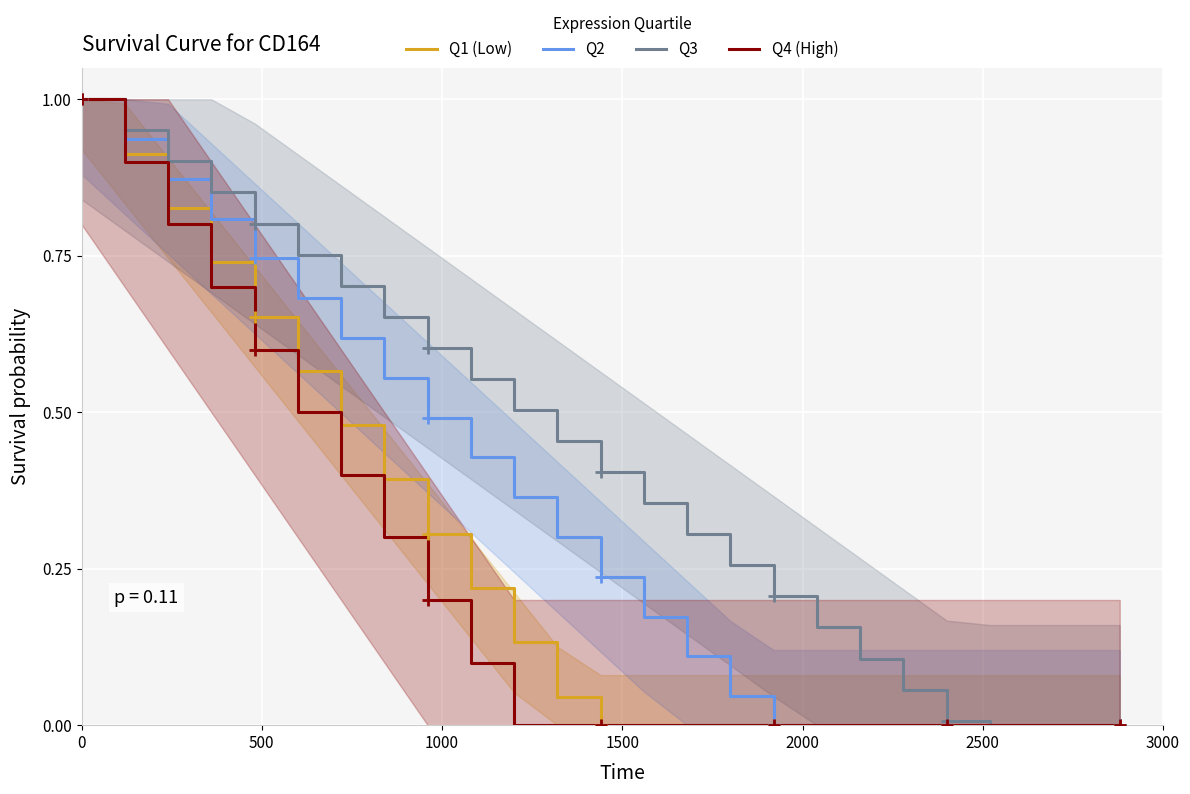

Reading right to left, transcribe all the data shown in this chart.

Q1 (Low): 0.0	0.0	0.0	0.0	0.0	0.0	0.0	0.0	0.0	0.0	0.0	0.0	0.0	0.0	0.1	0.2	0.3	0.4	0.5	0.6	0.7	0.7	0.8	0.9	1.0
Q2: 0.0	0.0	0.0	0.0	0.0	0.0	0.0	0.0	0.0	0.0	0.1	0.2	0.2	0.3	0.4	0.4	0.5	0.6	0.6	0.7	0.7	0.8	0.9	0.9	1.0
Q3: 0.0	0.0	0.0	0.0	0.0	0.1	0.1	0.2	0.2	0.3	0.3	0.4	0.4	0.5	0.5	0.6	0.6	0.7	0.7	0.8	0.8	0.9	0.9	1.0	1.0
Q4 (High): 0.0	0.0	0.0	0.0	0.0	0.0	0.0	0.0	0.0	0.0	0.0	0.0	0.0	0.0	0.0	0.1	0.2	0.3	0.4	0.5	0.6	0.7	0.8	0.9	1.0